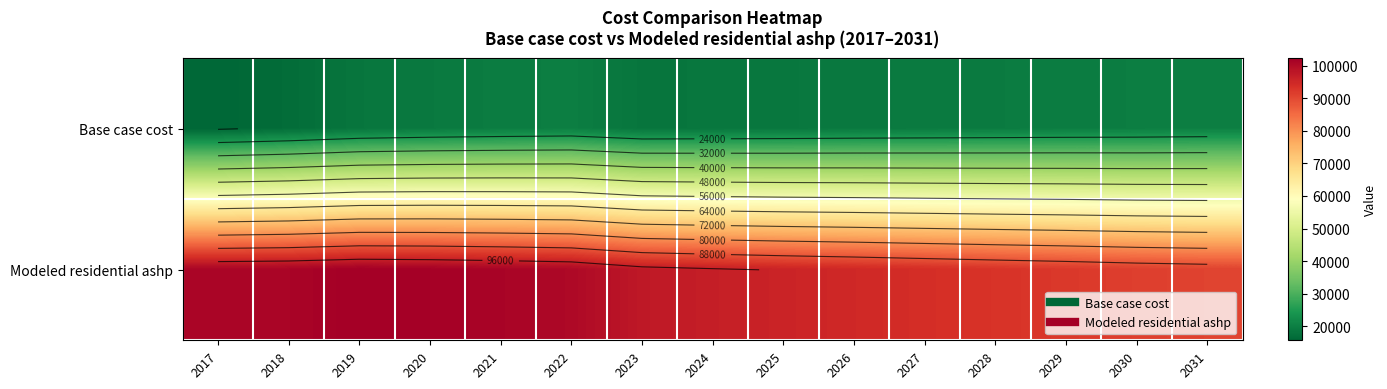

Where is Modeled residential ashp nearest to the value 96523?

2024